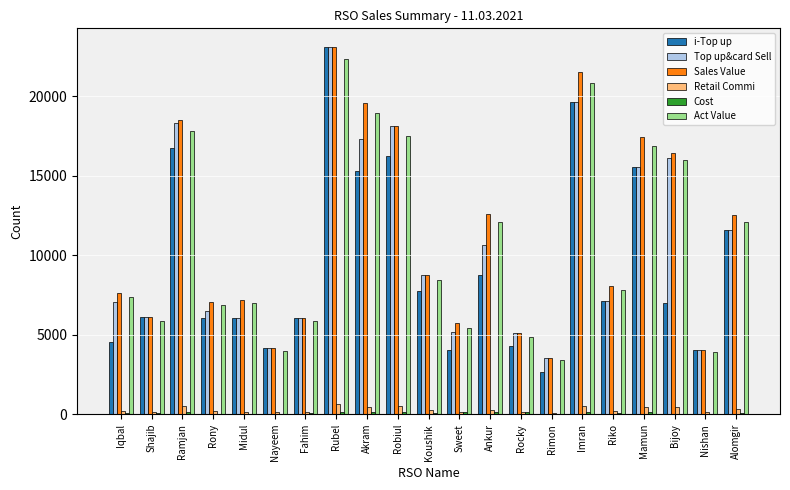

The i-Top up series shows 1942.8 at Koushik. True or false?

False